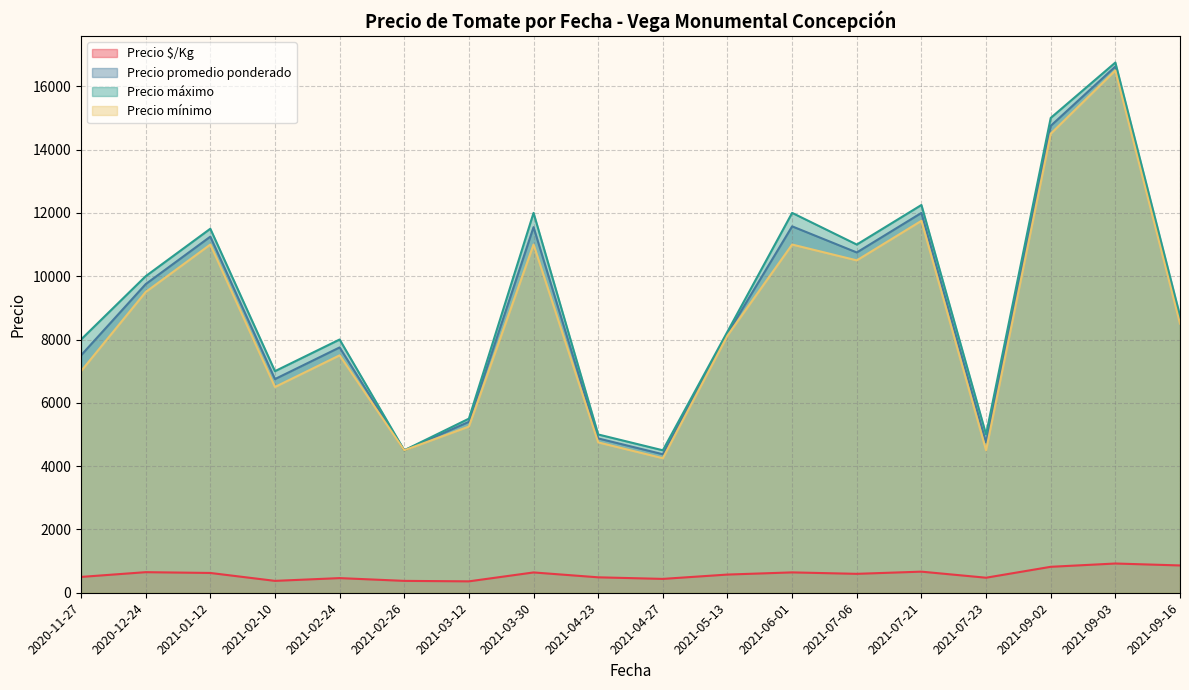

What are all the series names shown in the legend?

Precio $/Kg, Precio promedio ponderado, Precio máximo, Precio mínimo